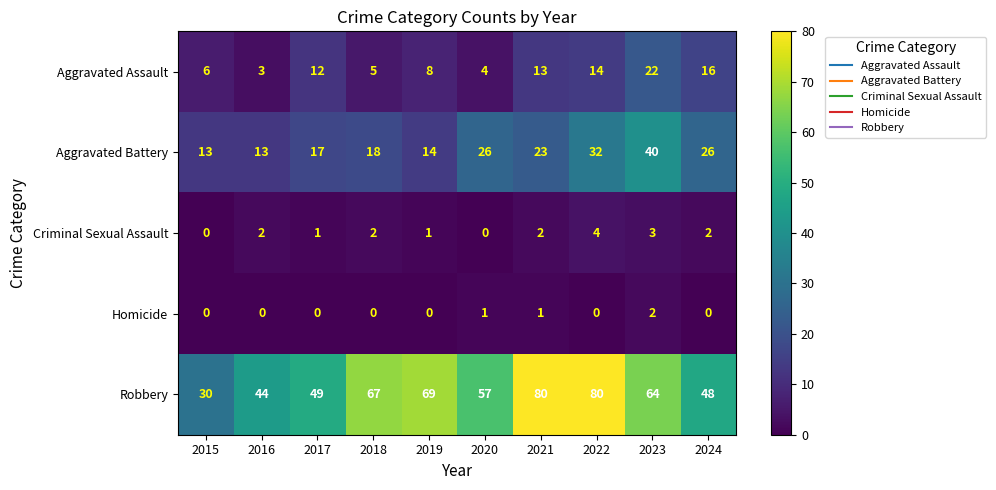

Read the Criminal Sexual Assault value at 2023.

3